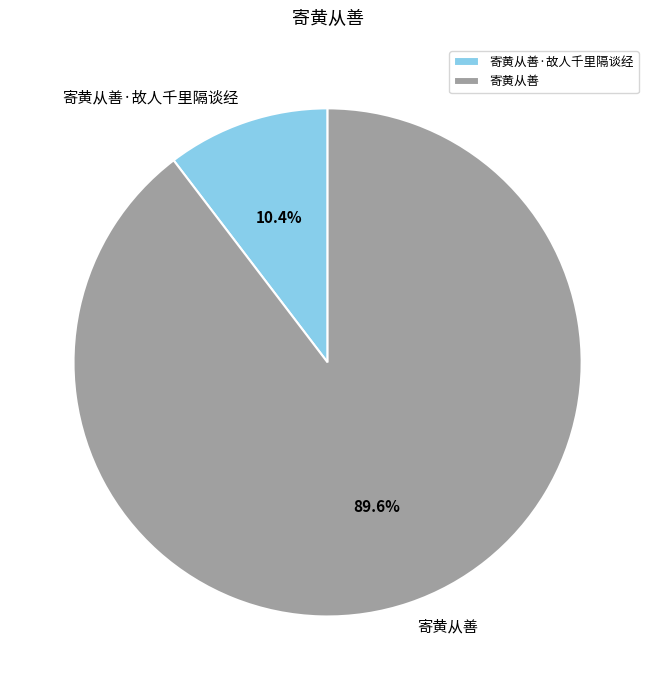

Combined, do 寄黄从善·故人千里隔谈经 and 寄黄从善 account for over 50%?

Yes